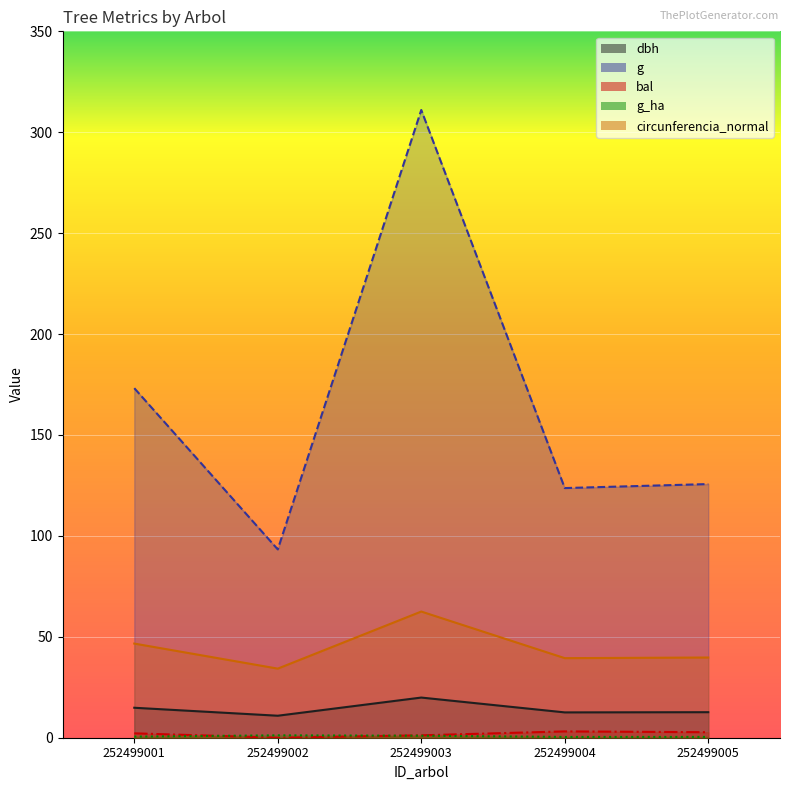

What is the spread (max minus min) of values at 252499005?

125.3